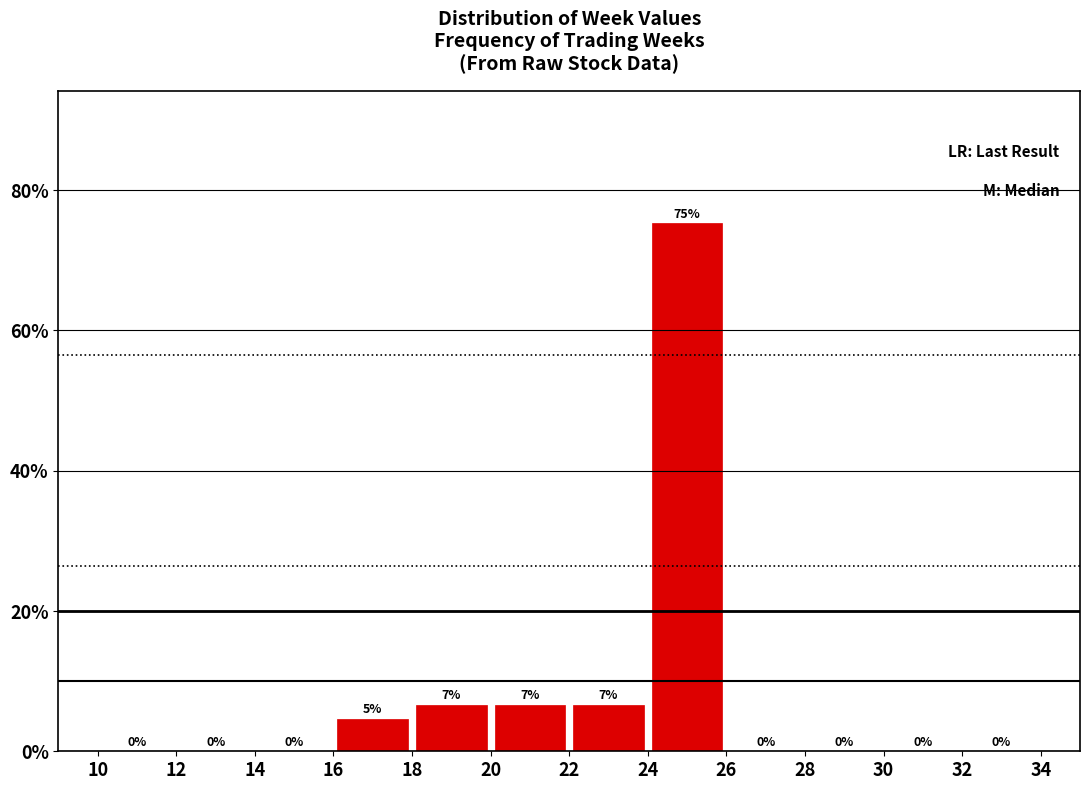

Which range on the x-axis has the tallest bar?

24 to 26